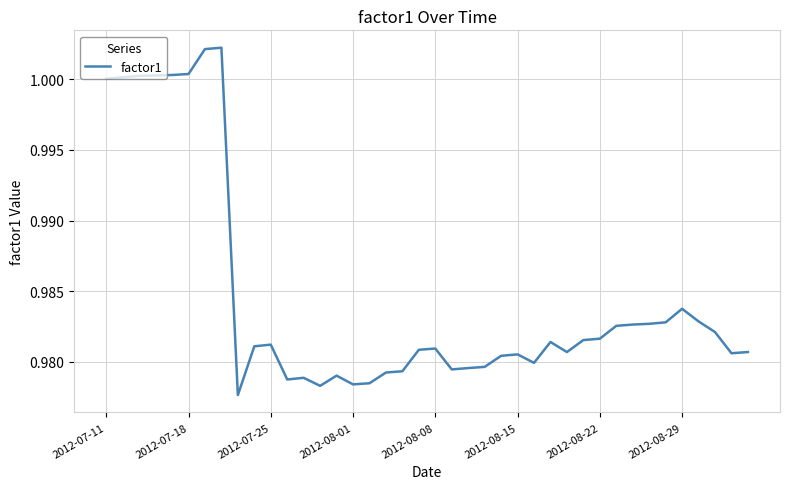

Between 2012-08-08 and 2012-08-29, which is larger?

2012-08-29